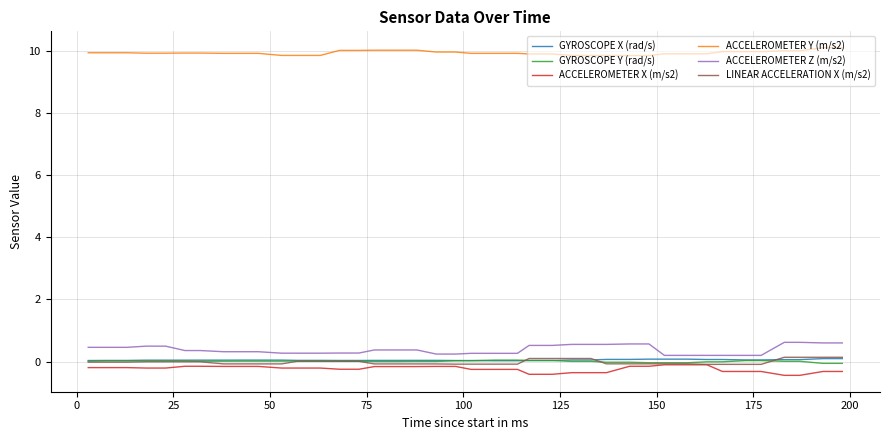

How many series are shown in this chart?

6